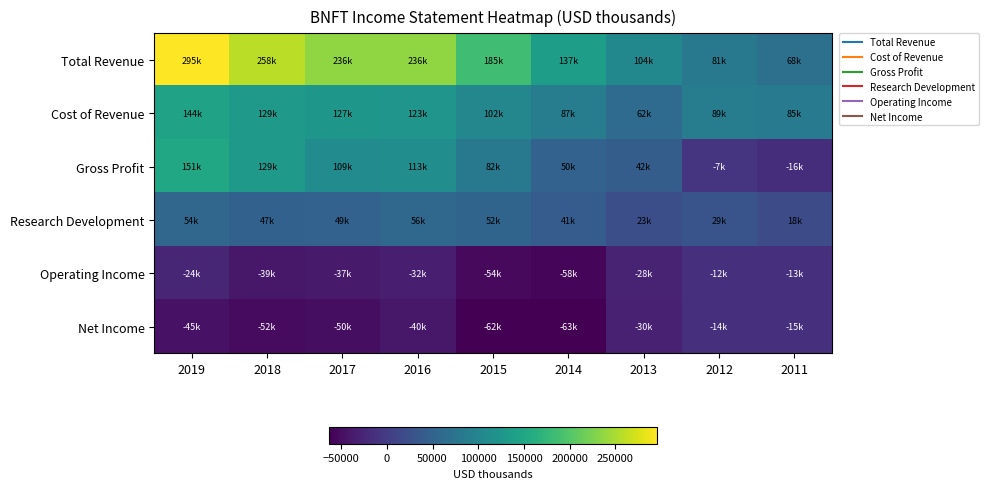

Reading left to right, what are all the values shown in this chart?

Total Revenue: 2019=295700	2018=258700	2017=236800	2016=236500	2015=185100	2014=137400	2013=104800	2012=81700	2011=68800
Cost of Revenue: 2019=144100	2018=129300	2017=127400	2016=123300	2015=102900	2014=87500	2013=62400	2012=89600	2011=85200
Gross Profit: 2019=151600	2018=129400	2017=109500	2016=113200	2015=82300	2014=50000	2013=42300	2012=-7800	2011=-16400
Research Development: 2019=54700	2018=47900	2017=49500	2016=56600	2015=52300	2014=41700	2013=23500	2012=29700	2011=18500
Operating Income: 2019=-24500	2018=-39700	2017=-37900	2016=-32500	2015=-54300	2014=-58900	2013=-28200	2012=-12800	2011=-13000
Net Income: 2019=-45500	2018=-52600	2017=-50300	2016=-40300	2015=-62100	2014=-63200	2013=-30400	2012=-14900	2011=-15100